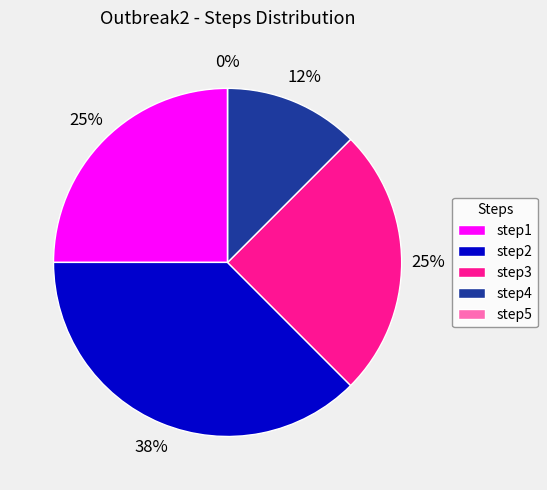

Rank the categories by value from highest to lowest.

step2, step1, step3, step4, step5